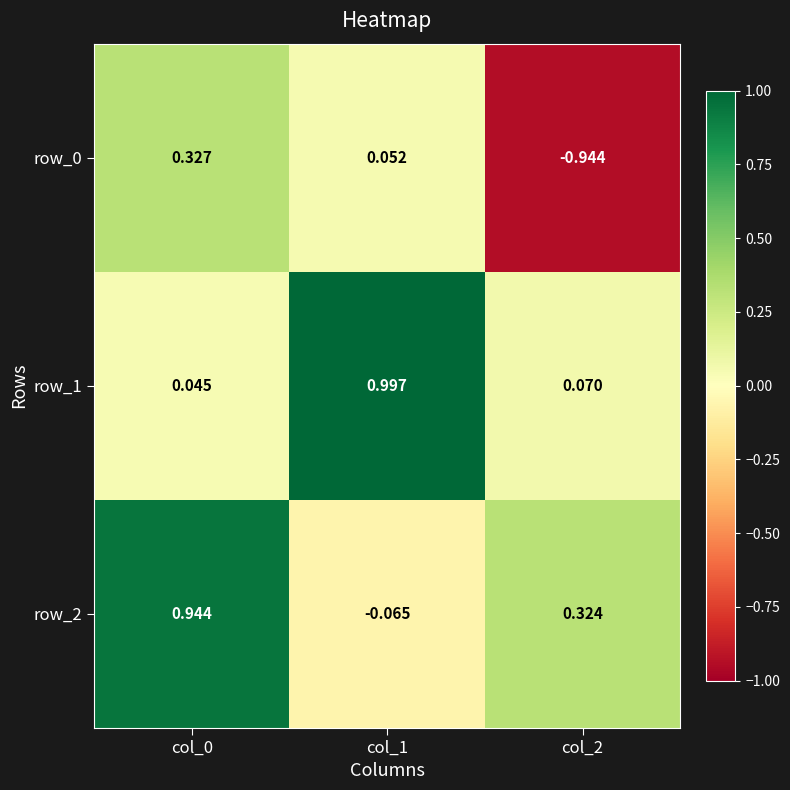

What is the total value across all series at col_0?

1.3